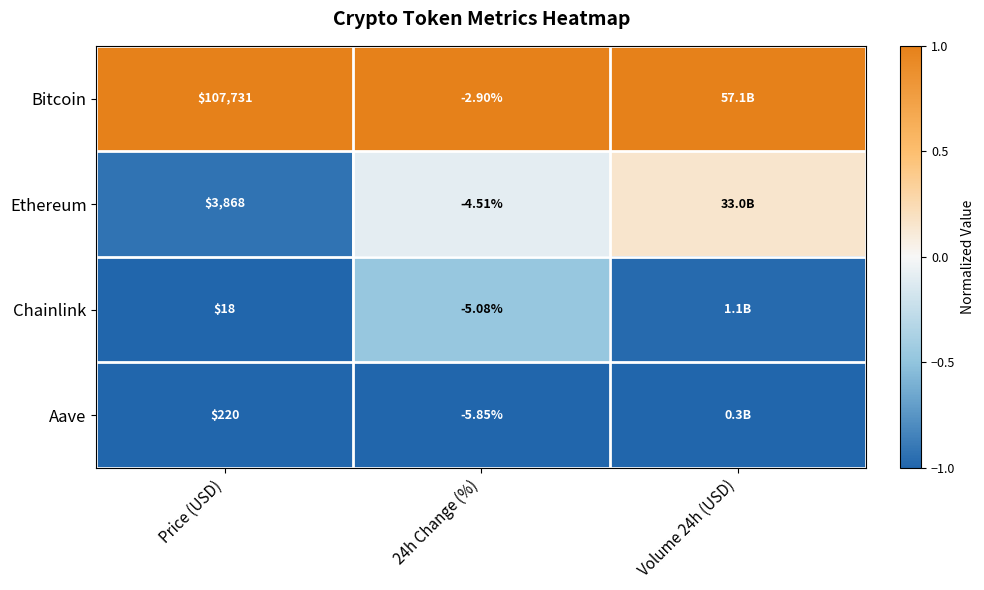

Which series changed the most between Price (USD) and 24h Change (%)?

Bitcoin